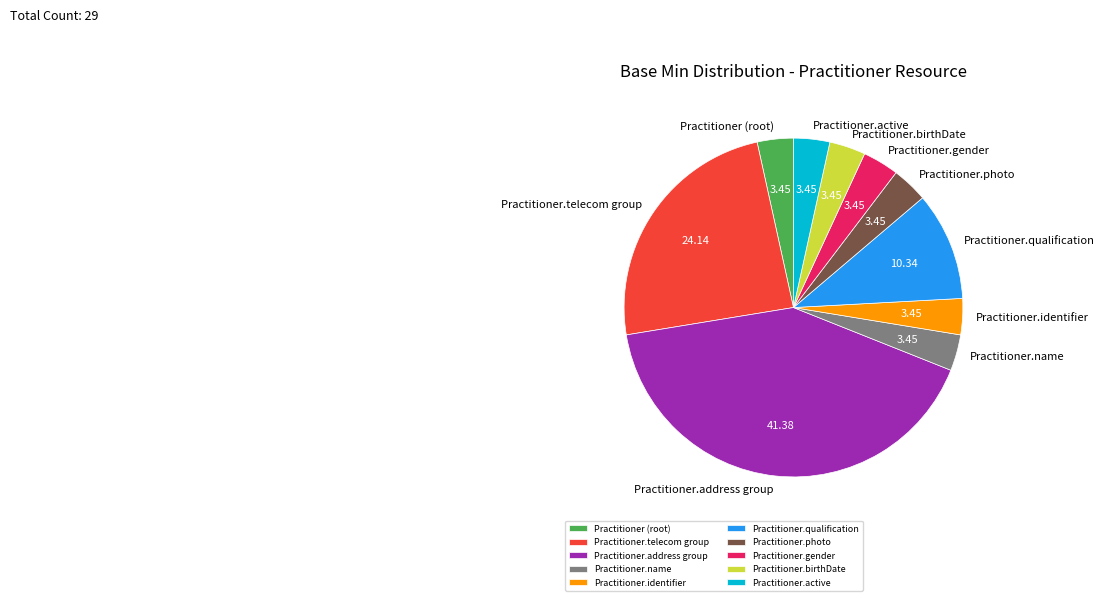

What is the ratio of the value at Practitioner.telecom group to the value at Practitioner.photo?

7.0